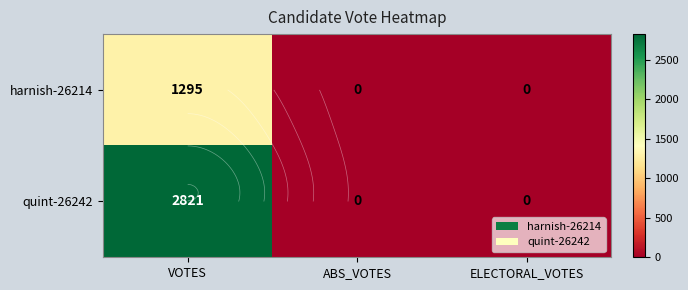

What is the sum of the quint-26242 values at ABS_VOTES and VOTES?

2821